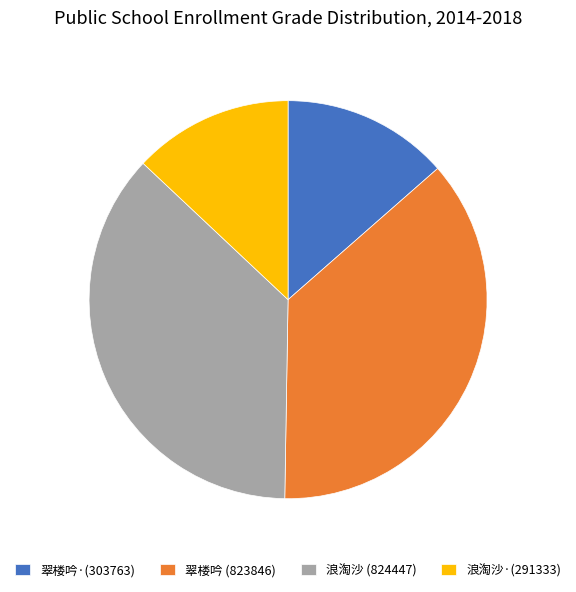

Is the sum of 翠楼吟 (823846) and 浪淘沙 (824447) greater than half?

Yes